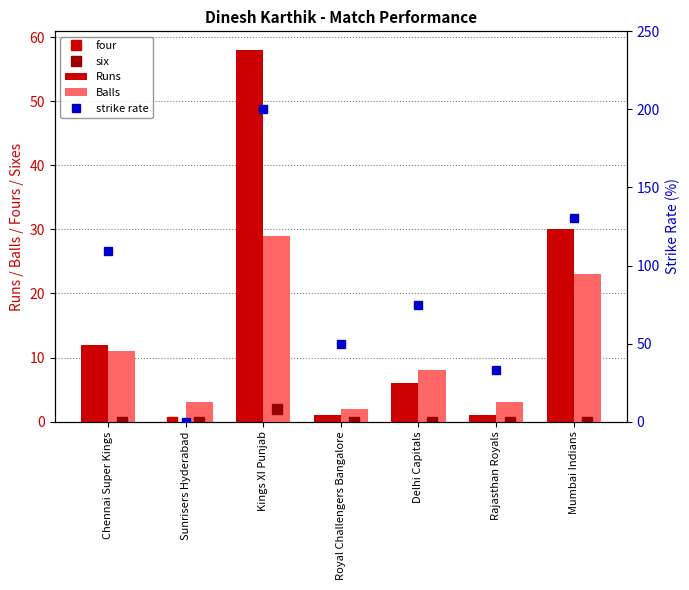

The four series shows -3.5 at Delhi Capitals. True or false?

False